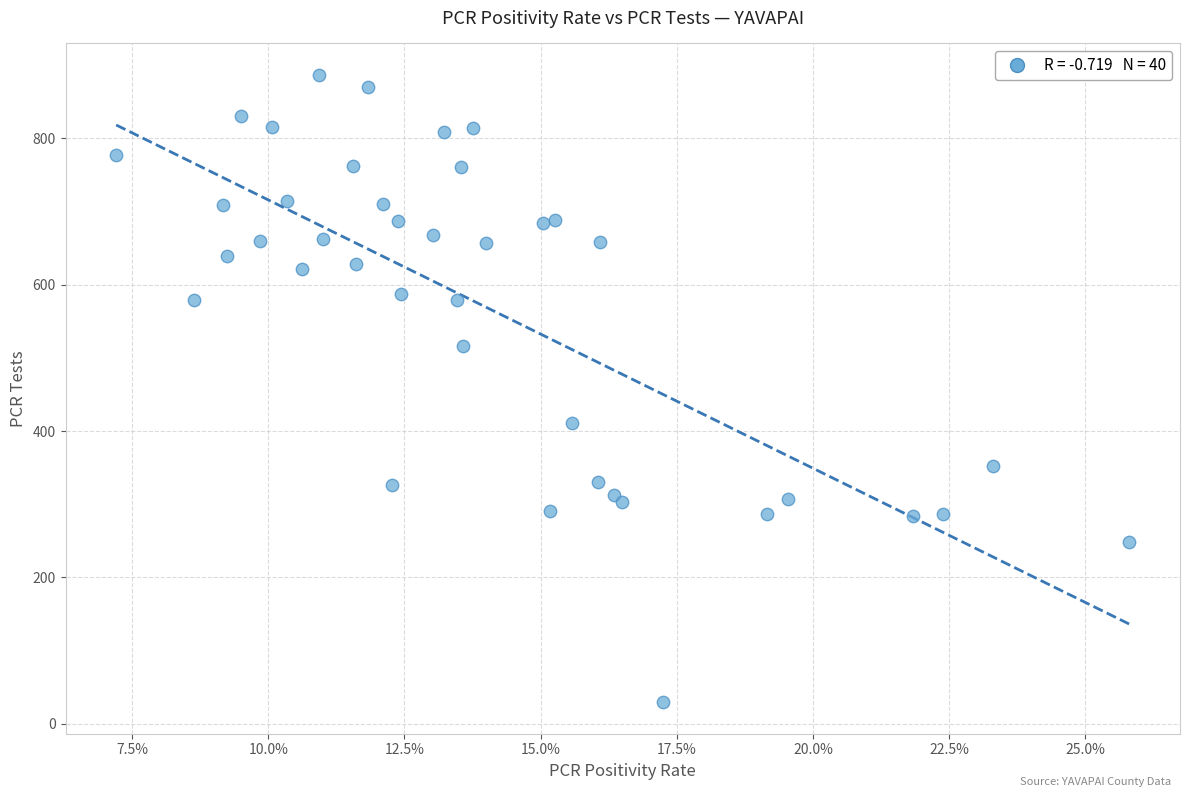

What Y value in the scatter plot is closest to 458?

411